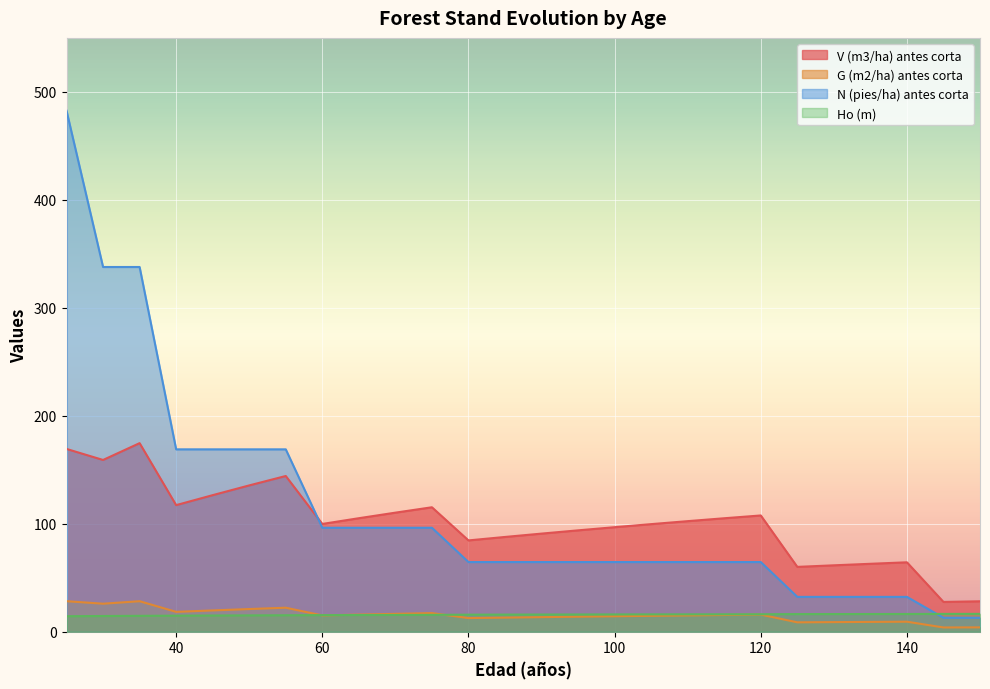

How many distinct data groups are displayed?

4